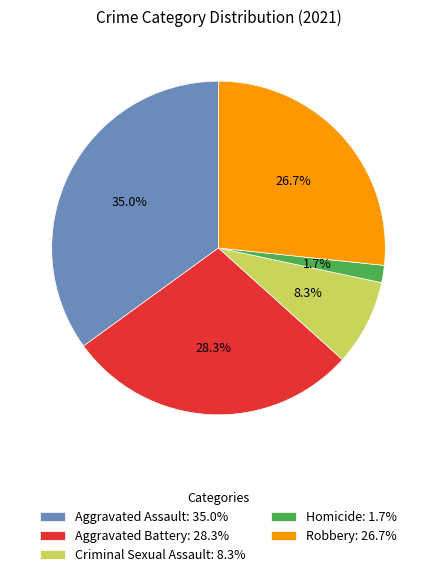

Which slice is the smallest?

Homicide